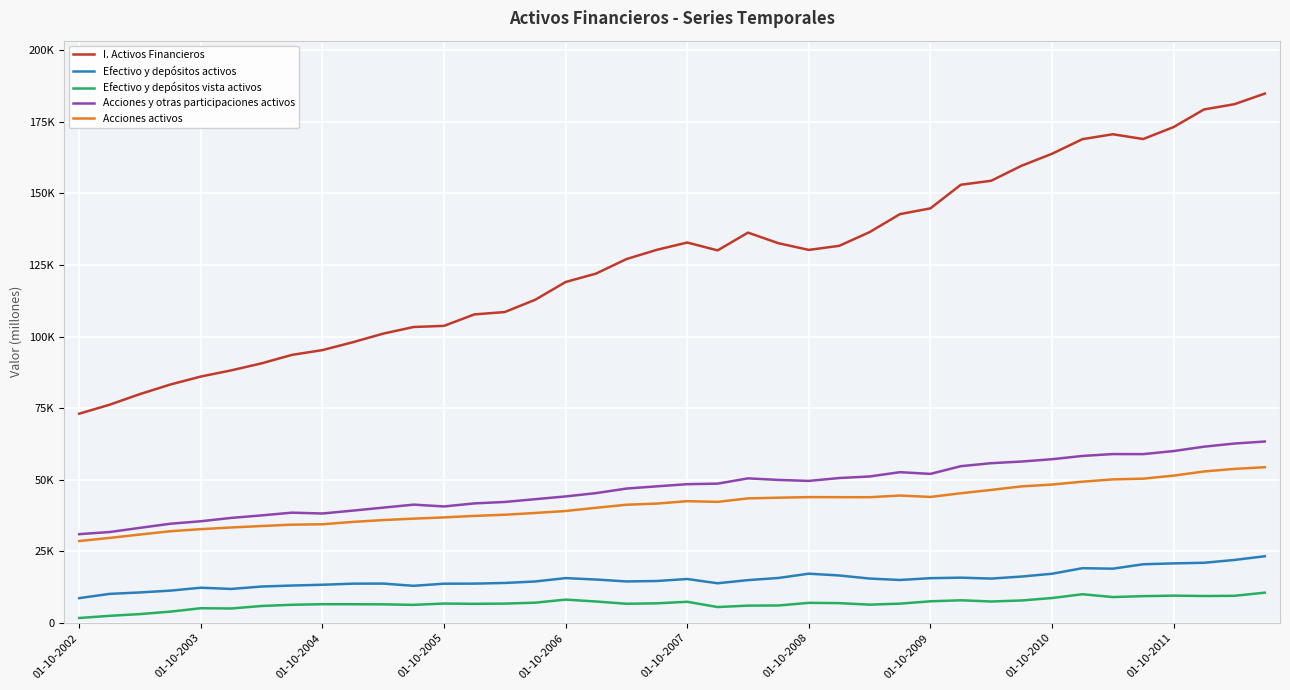

What are all the series names shown in the legend?

I. Activos Financieros, Efectivo y depósitos activos, Efectivo y depósitos vista activos, Acciones y otras participaciones activos, Acciones activos